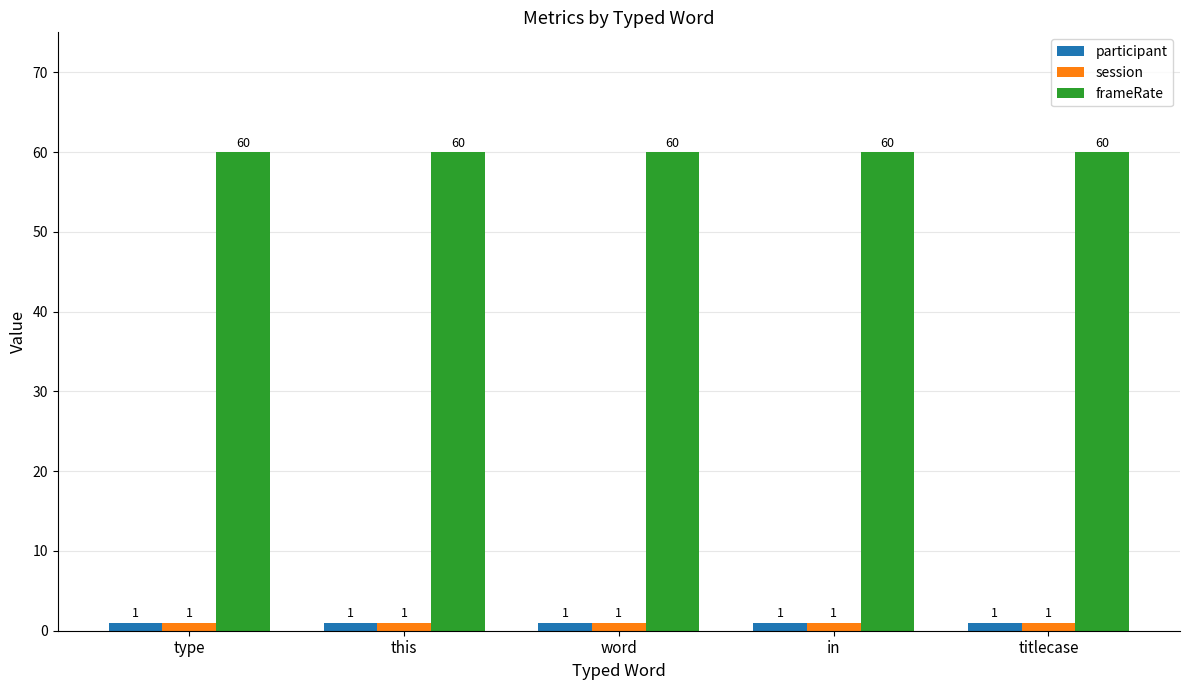

Read the session value at word.

1